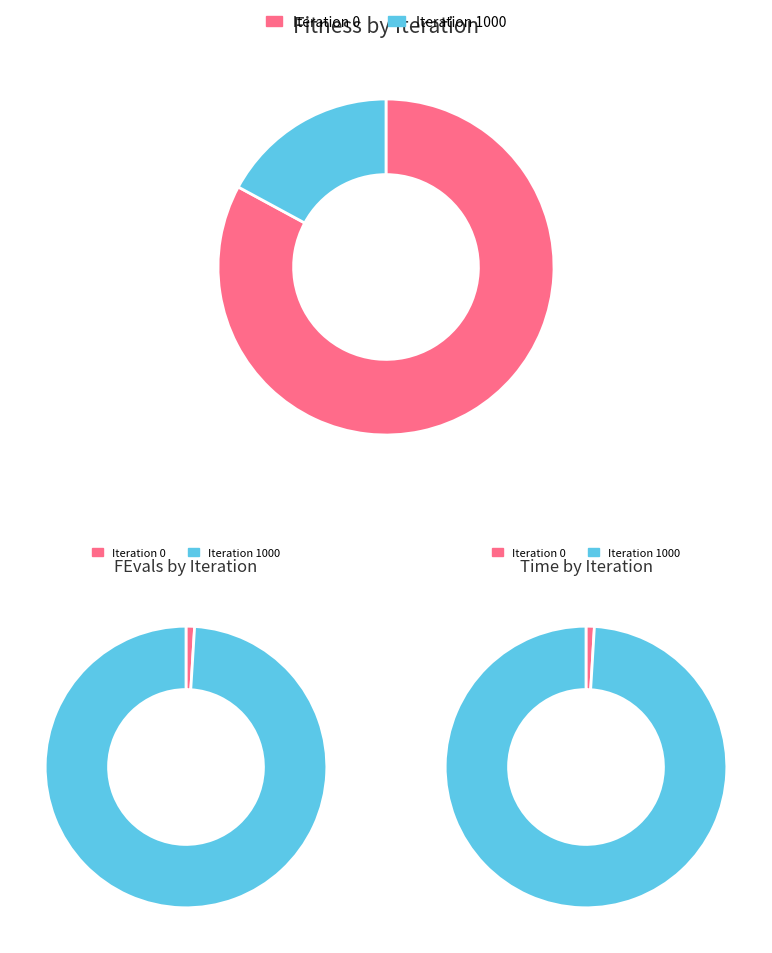

To the nearest percent, what percentage of the pie is Iteration 0?

1%